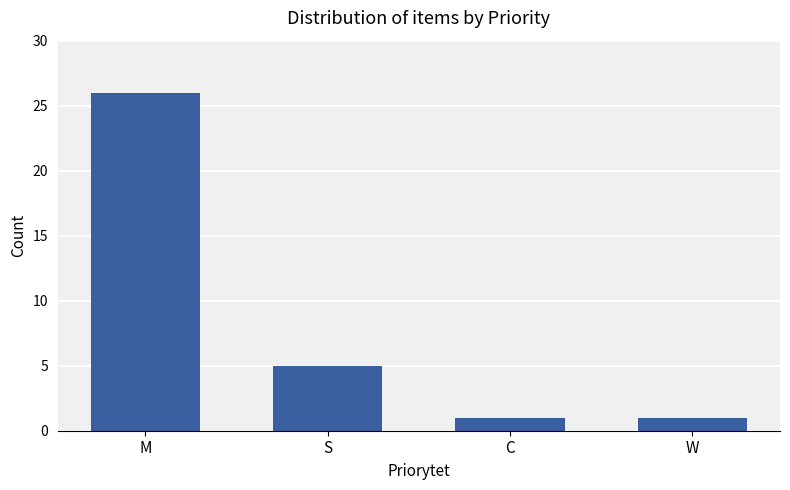

At which label is the value closest to 13?

S